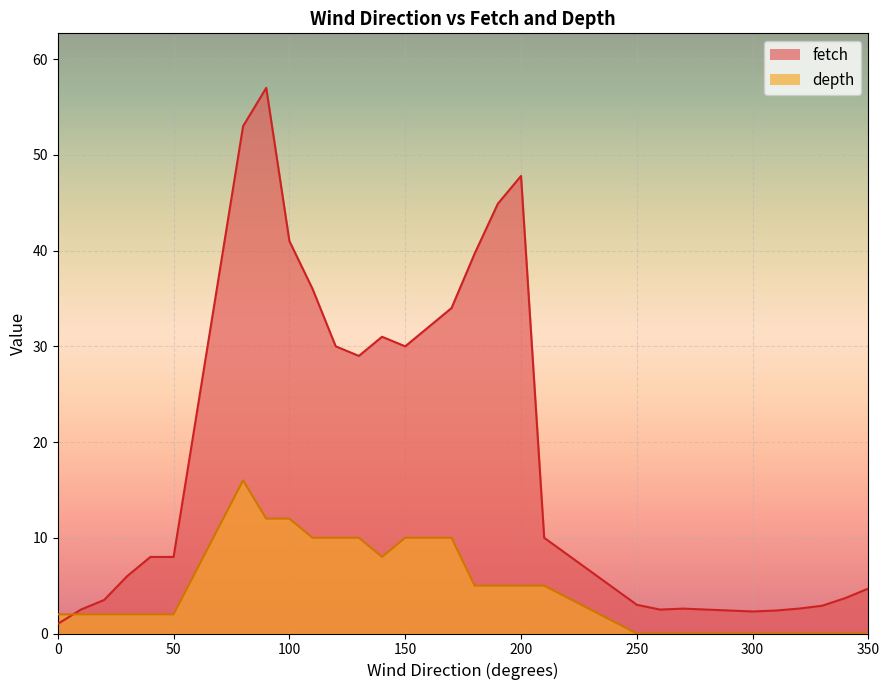

Is the value of fetch at 150 greater than the value of depth at 170?

Yes